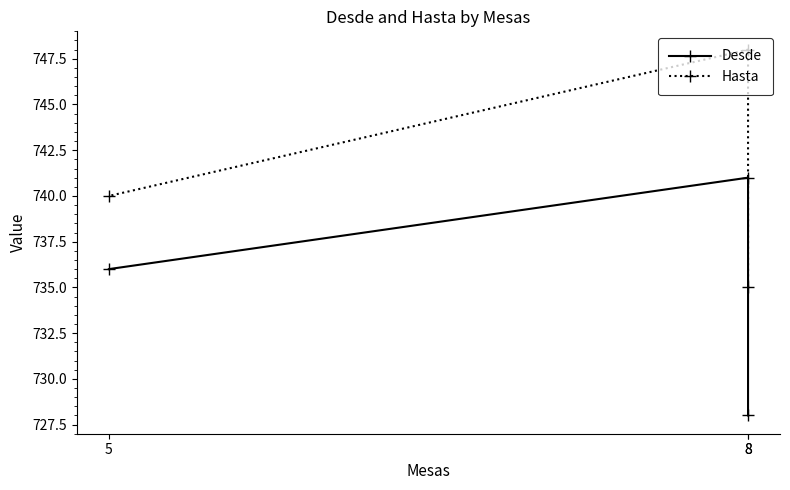

Which series has the widest spread of values?

Desde